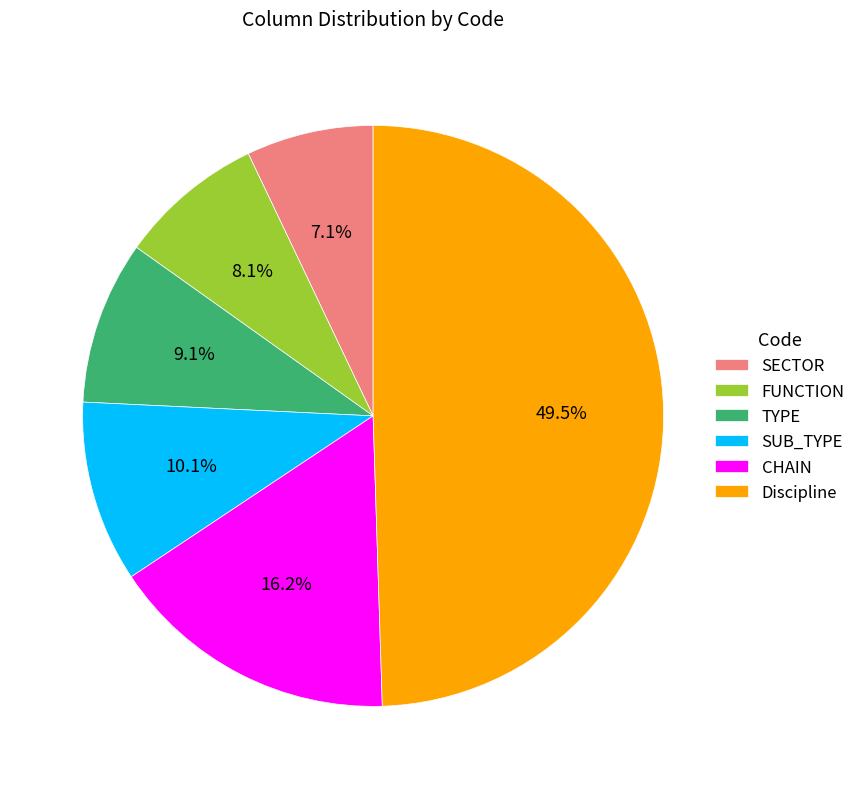

What is the smallest slice in the pie chart?

SECTOR